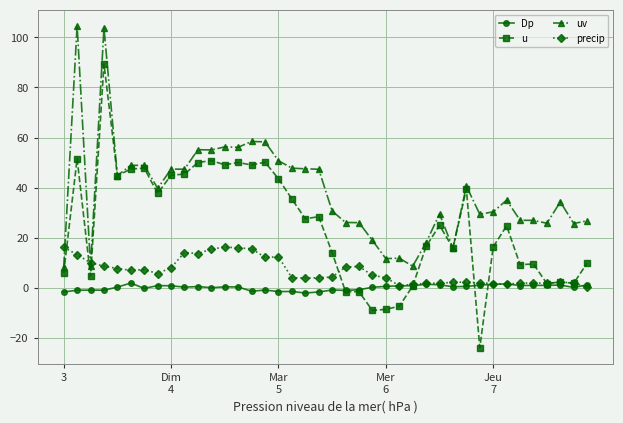

What is the maximum value shown in the chart?

104.6